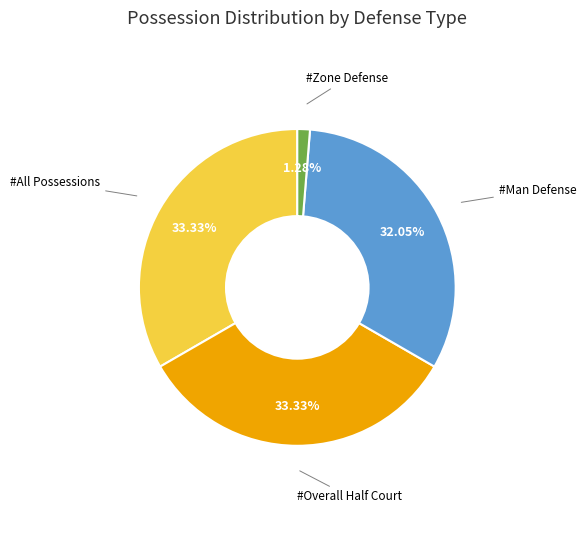

Between #Man Defense and #All Possessions, which is larger?

#All Possessions